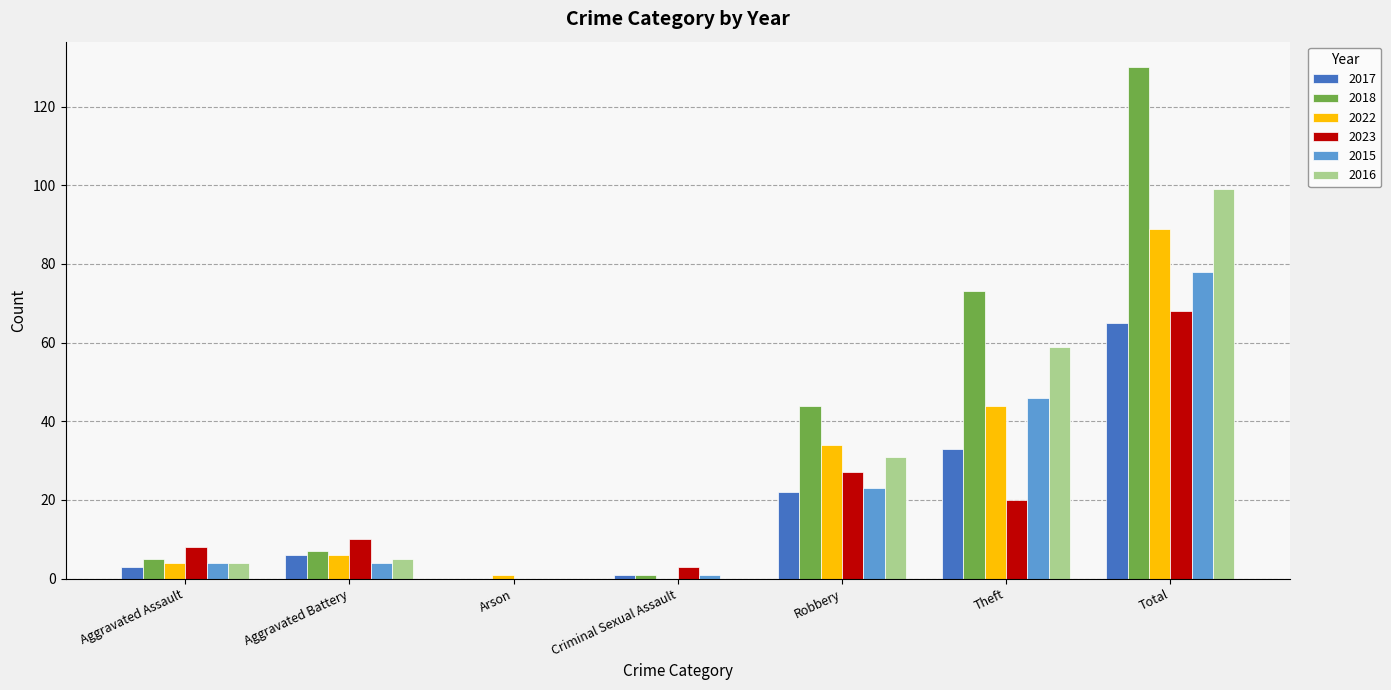

Which series changed the most between Aggravated Battery and Robbery?

2018